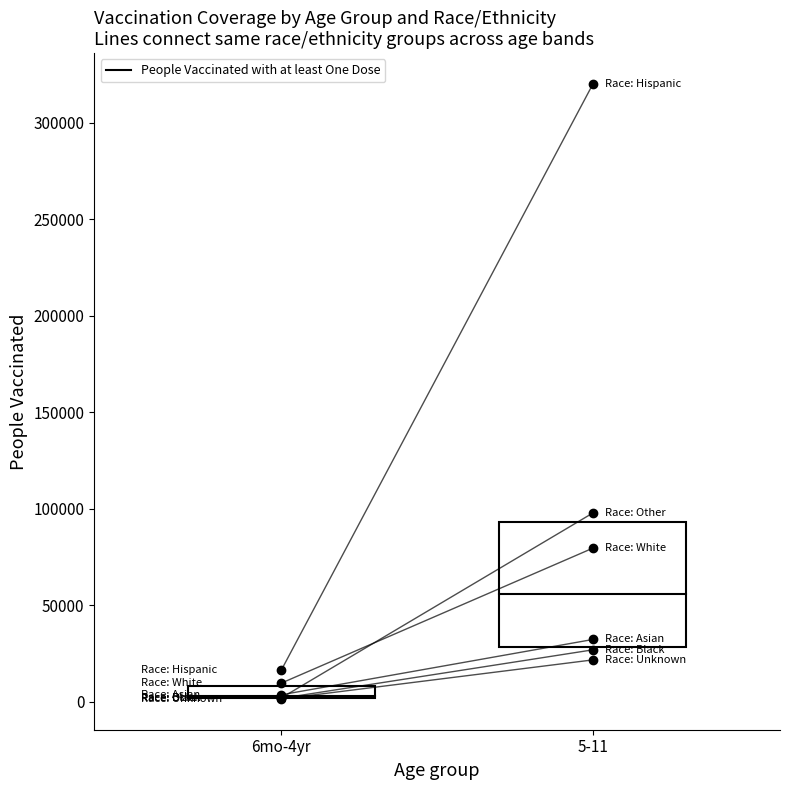

What is the label of the 2nd point from the right?

6mo-4yr